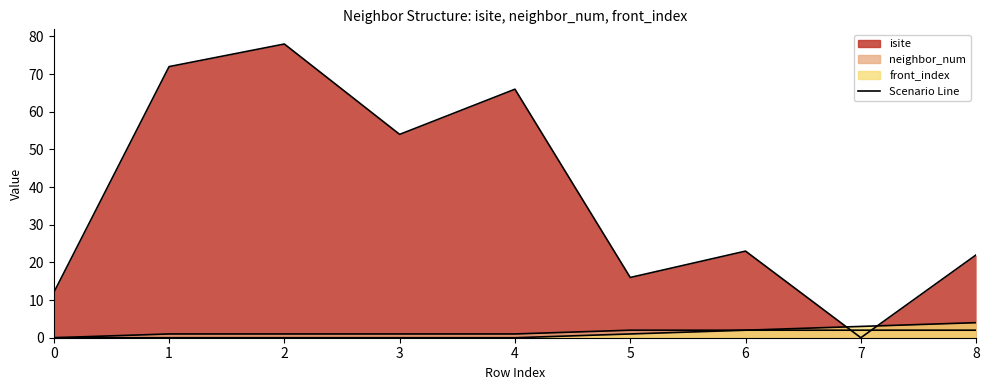

Which category has the highest value across all series?

2